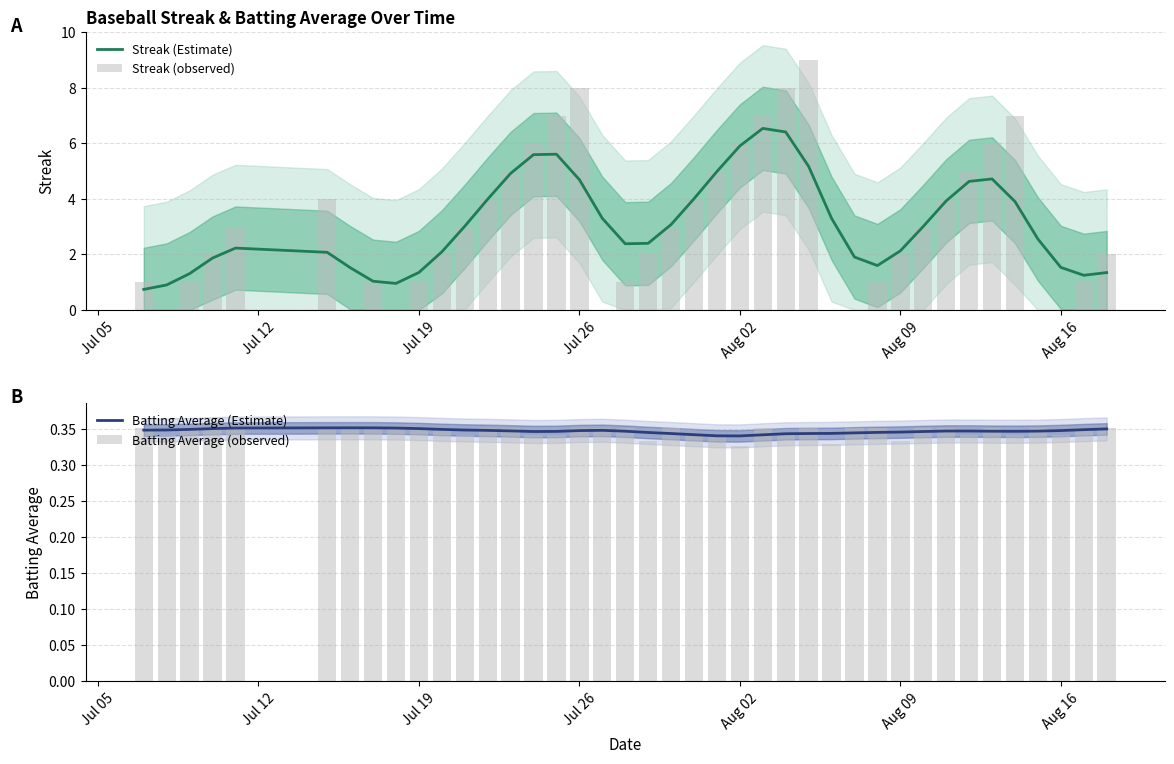

True or false: Streak (Estimate) has a value of 2.1 at Aug 09.

True